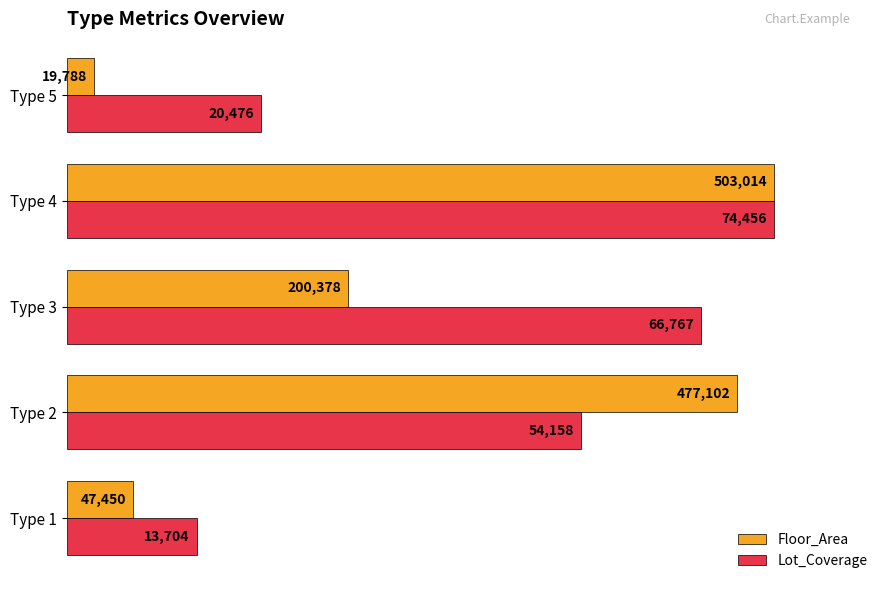

What are all the series names shown in the legend?

Floor_Area, Lot_Coverage